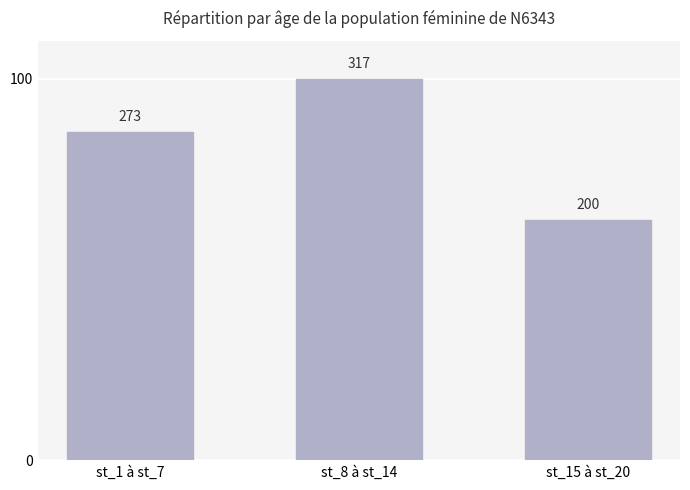

Rank the categories by value from highest to lowest.

st_8 à st_14, st_1 à st_7, st_15 à st_20